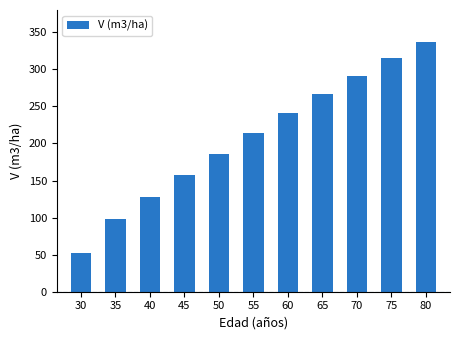

What is the difference between the maximum and second lowest values?

238.1